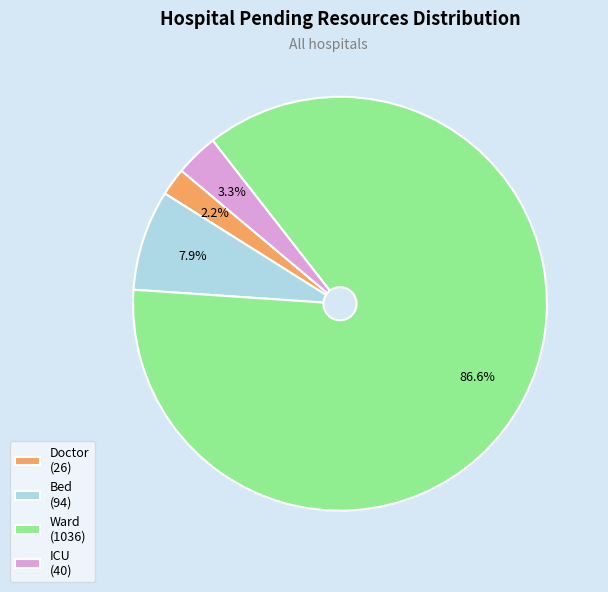

Is there any slice that represents more than half of the pie?

Yes